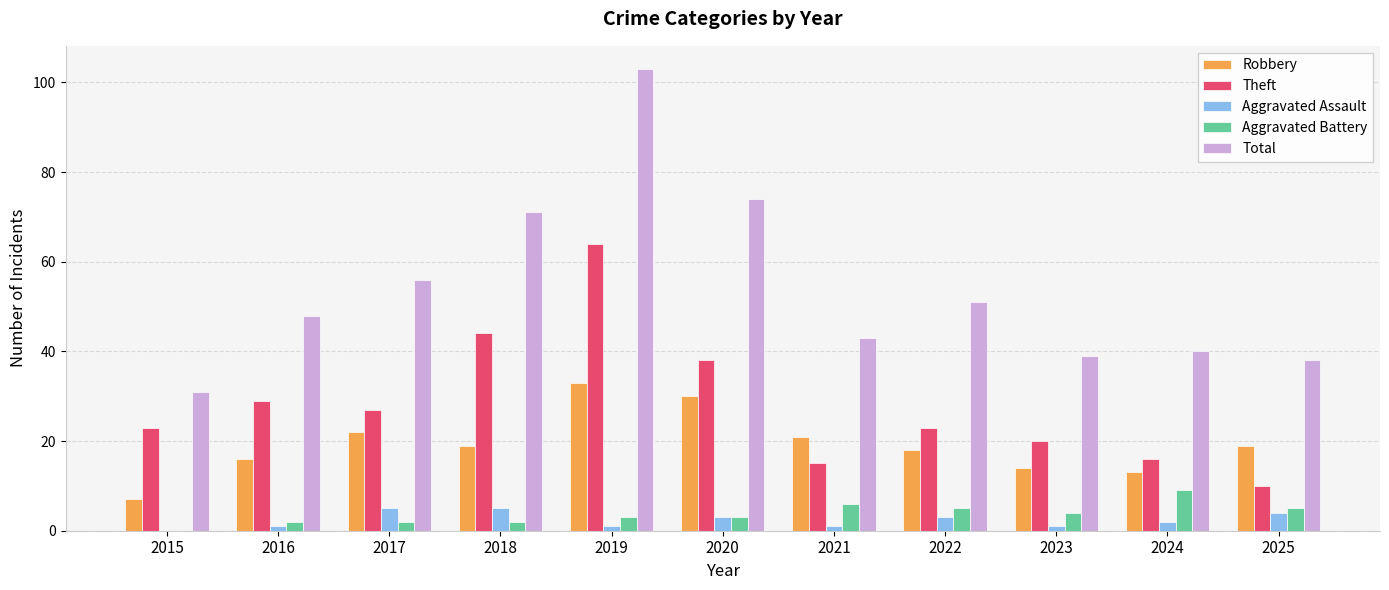

Reading left to right, transcribe all the data shown in this chart.

Robbery: 2015=7	2016=16	2017=22	2018=19	2019=33	2020=30	2021=21	2022=18	2023=14	2024=13	2025=19
Theft: 2015=23	2016=29	2017=27	2018=44	2019=64	2020=38	2021=15	2022=23	2023=20	2024=16	2025=10
Aggravated Assault: 2015=0	2016=1	2017=5	2018=5	2019=1	2020=3	2021=1	2022=3	2023=1	2024=2	2025=4
Aggravated Battery: 2015=0	2016=2	2017=2	2018=2	2019=3	2020=3	2021=6	2022=5	2023=4	2024=9	2025=5
Total: 2015=31	2016=48	2017=56	2018=71	2019=103	2020=74	2021=43	2022=51	2023=39	2024=40	2025=38